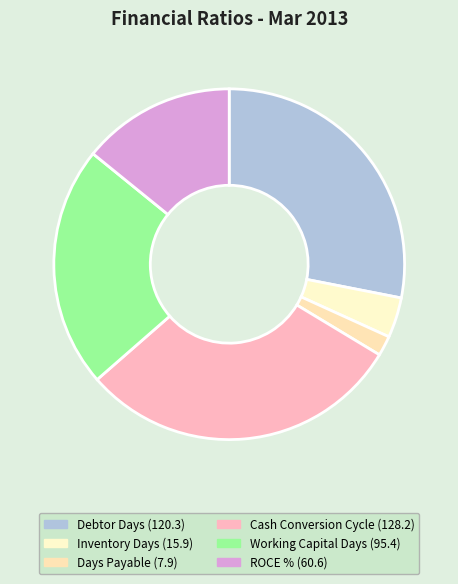

What is the smallest slice in the pie chart?

Days Payable